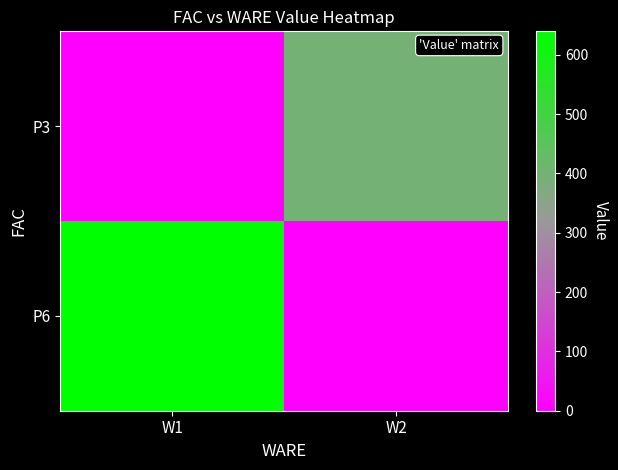

Reading right to left, extract all data points from this chart.

P3: W2=396.8	W1=0.0
P6: W2=0.0	W1=639.6